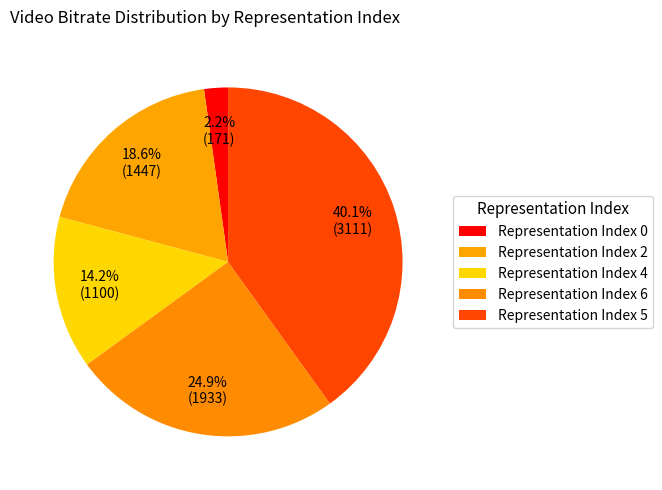

Count the number of slices in the pie.

5